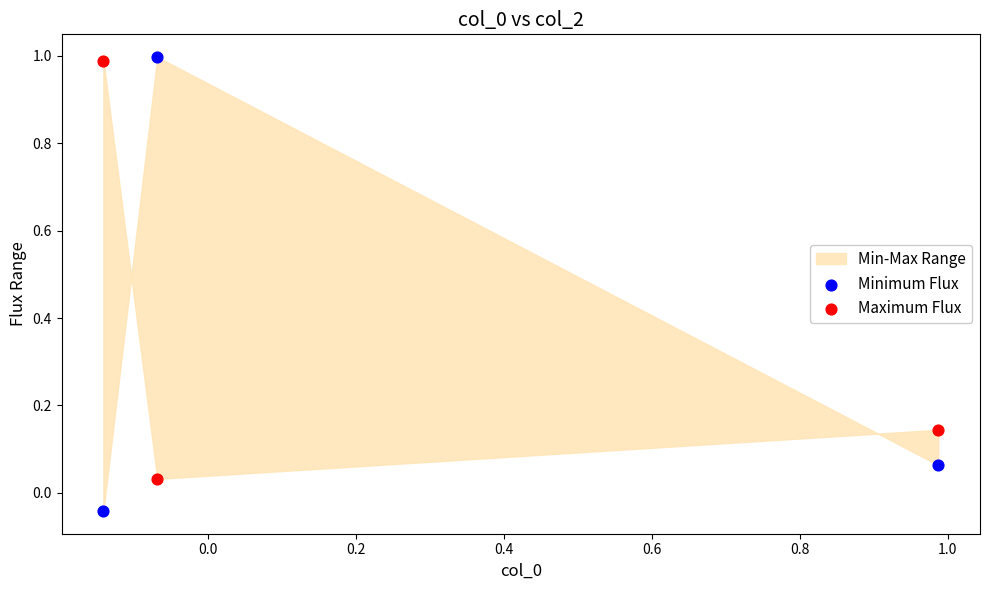

Across all data points, what is the range of Y values (max minus min)?

1.0